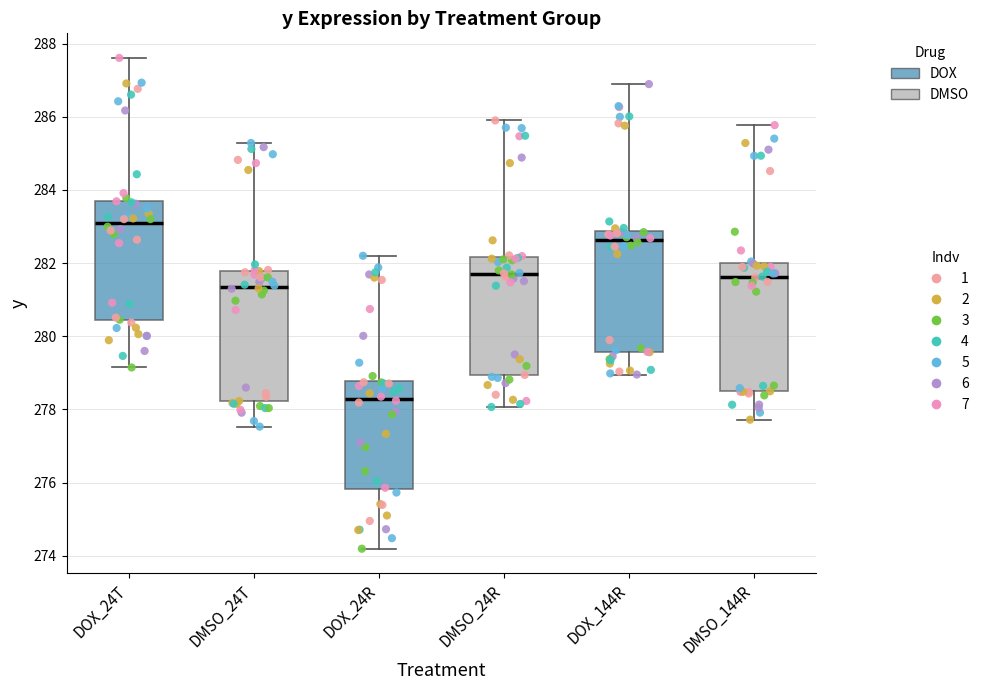

Which box's median line is the highest?

DOX_24T